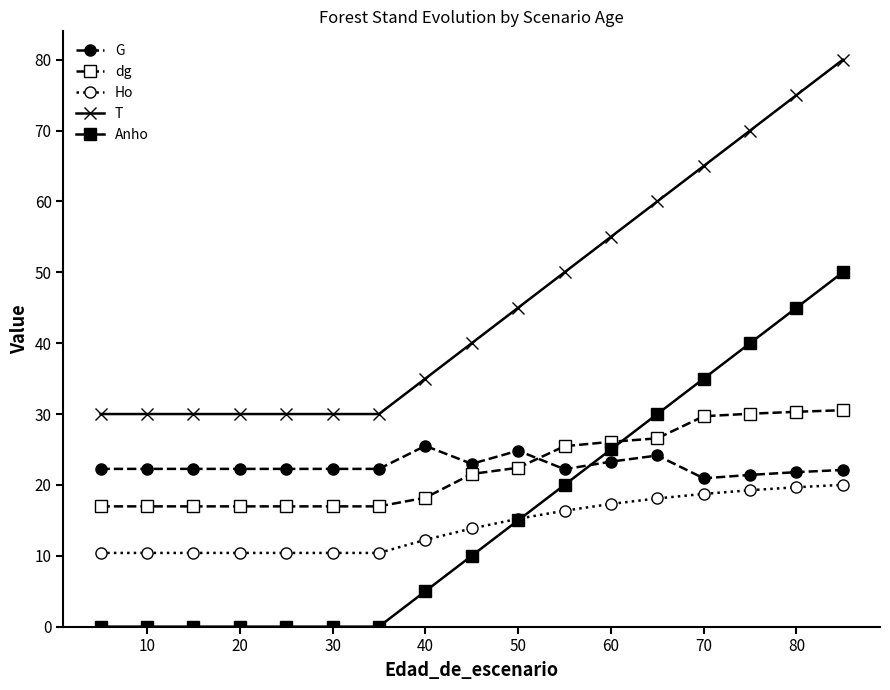

True or false: Anho and T cross at least once.

False